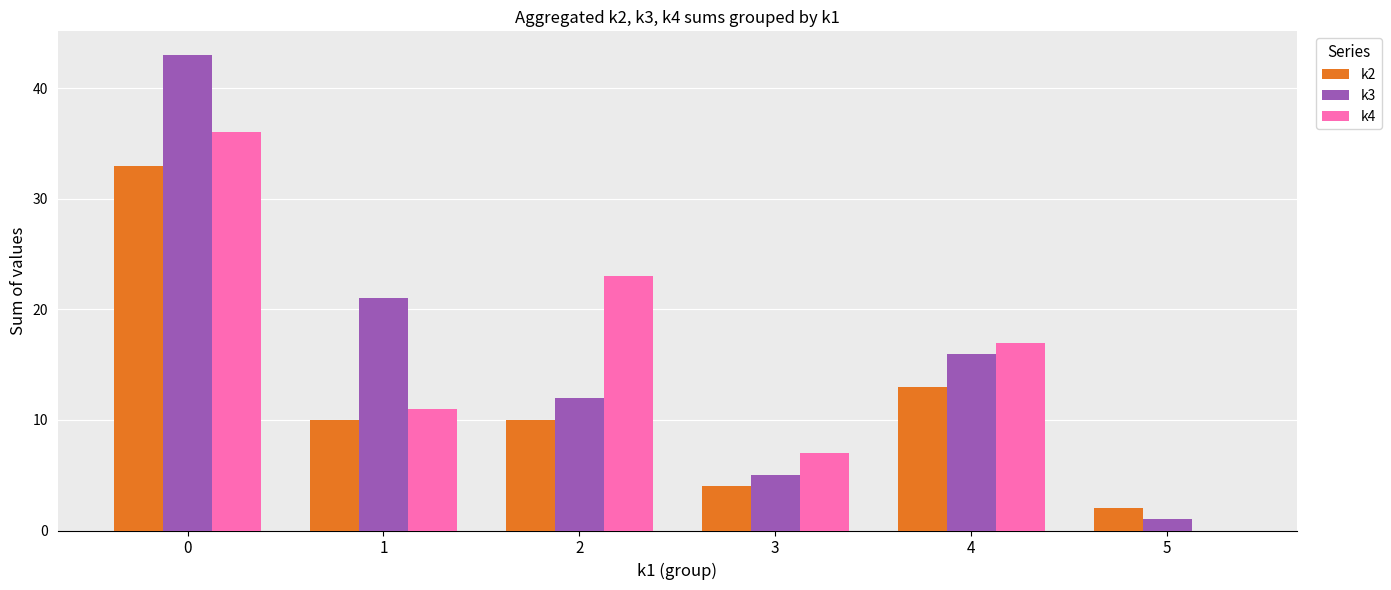

How many groups of bars are there?

6